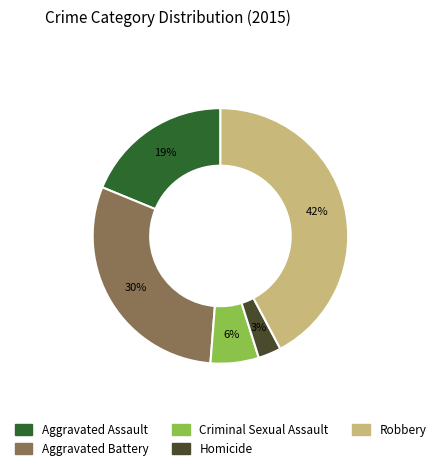

Is the sum of Criminal Sexual Assault and Aggravated Assault greater than half?

No